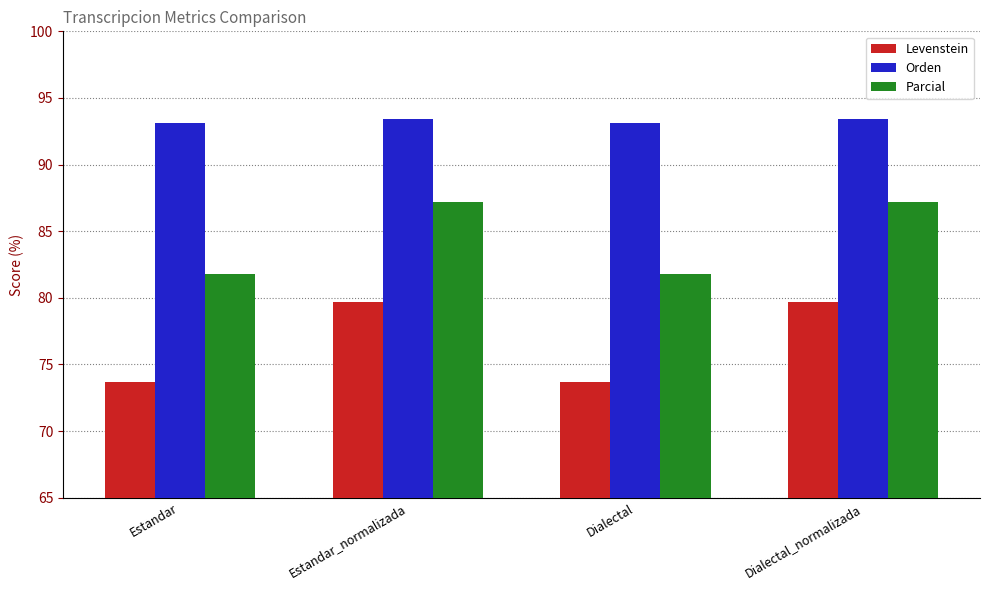

Rank the series by their average value, from lowest to highest.

Levenstein, Parcial, Orden